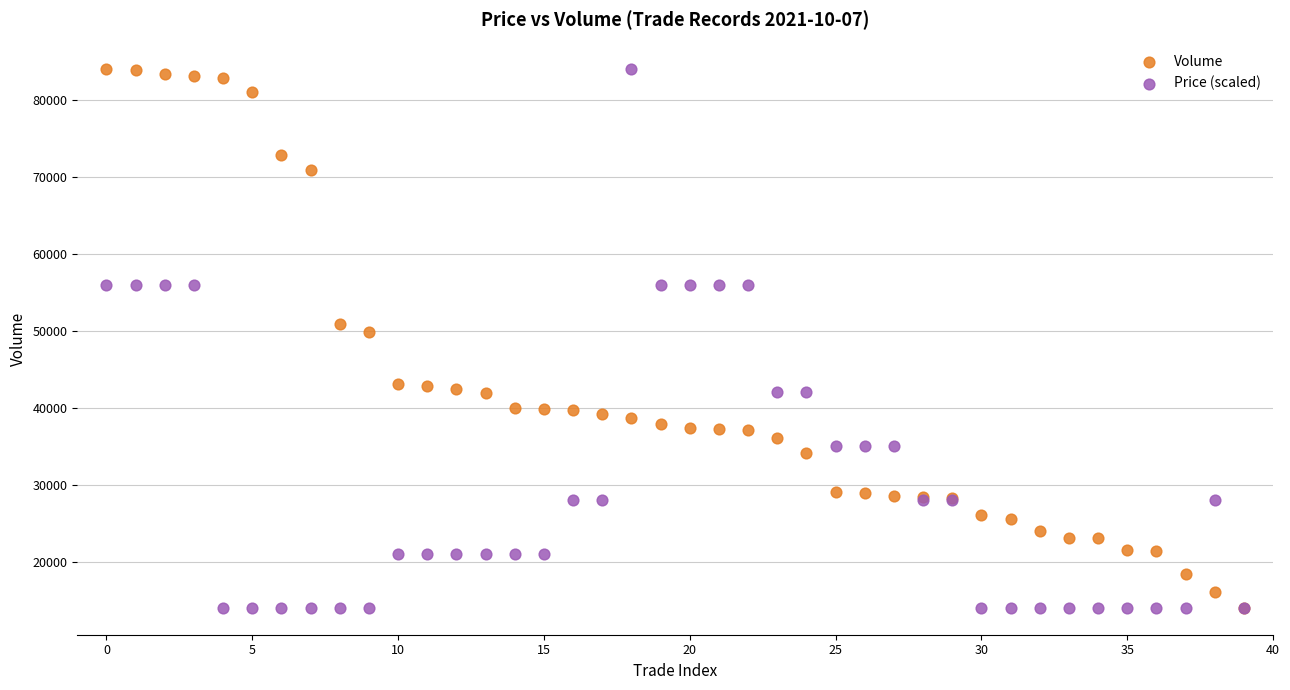

Across all series, what Y value is closest to 49050?

49900